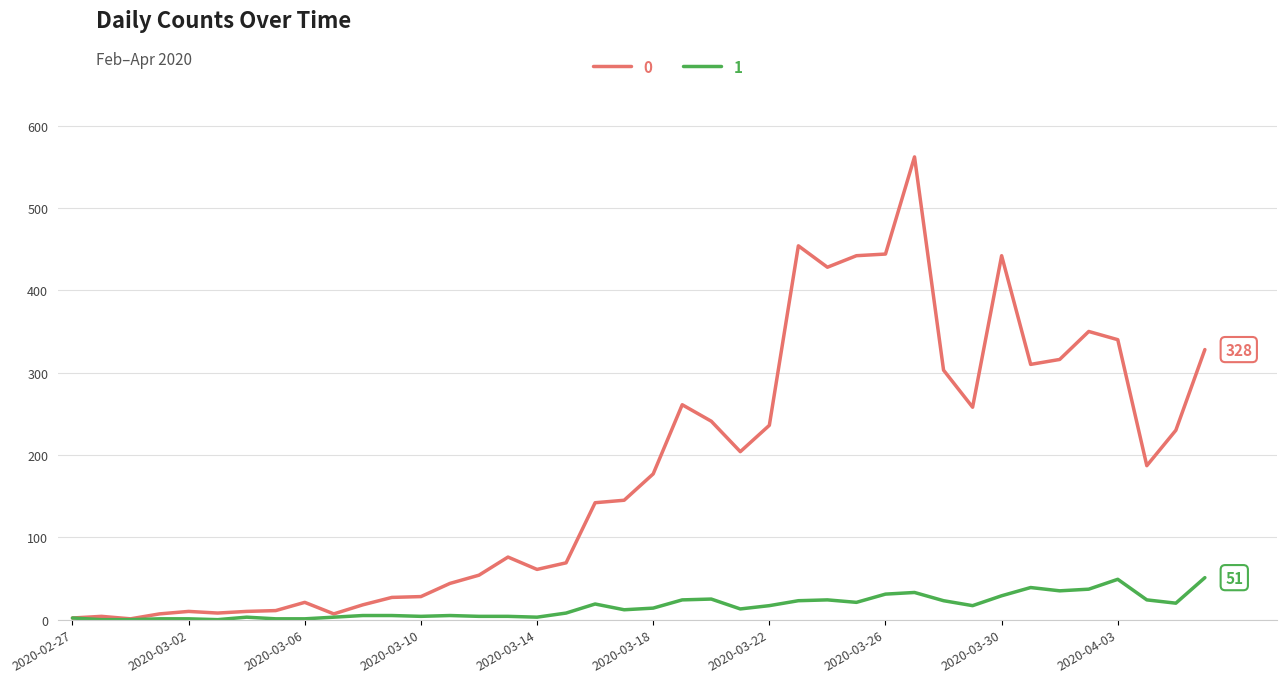

What is the maximum value shown in the chart?

562